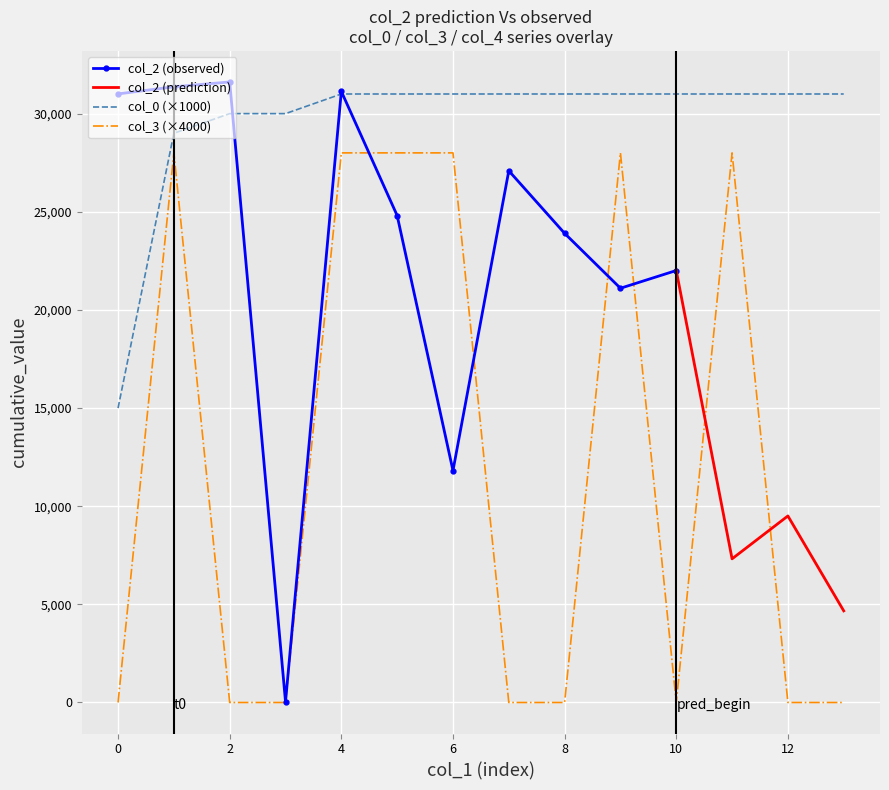

What is the sum of the values at 12 and 6?

62000